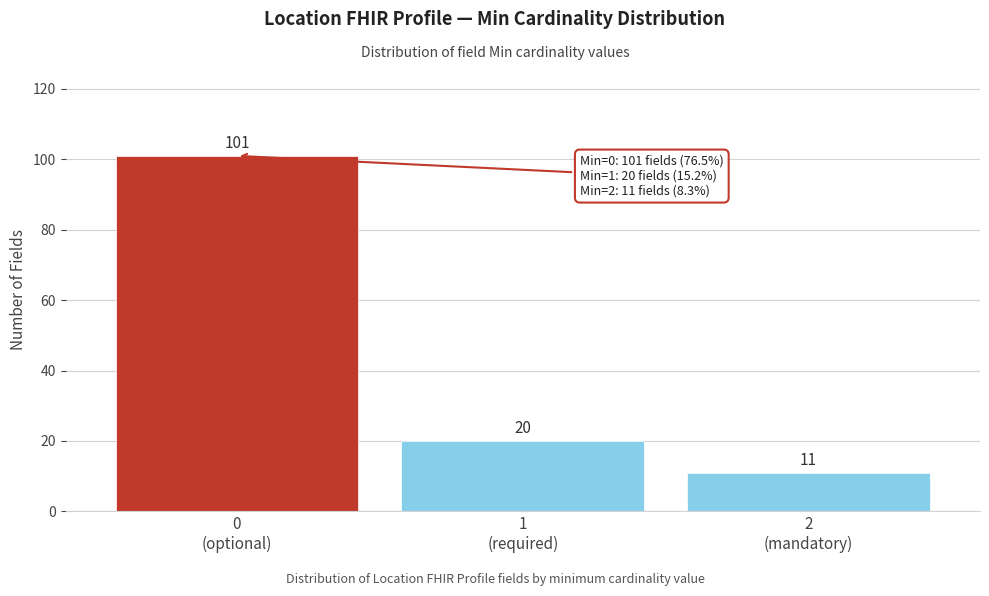

Reading left to right, list all the values displayed in this chart.

101	20	11